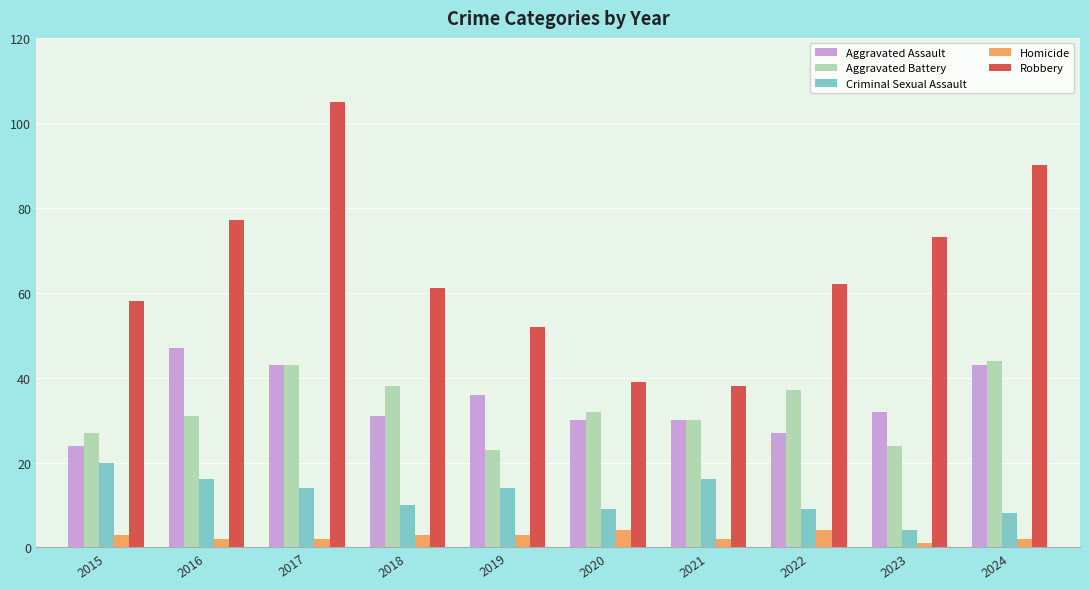

What are all the series names shown in the legend?

Aggravated Assault, Aggravated Battery, Criminal Sexual Assault, Homicide, Robbery